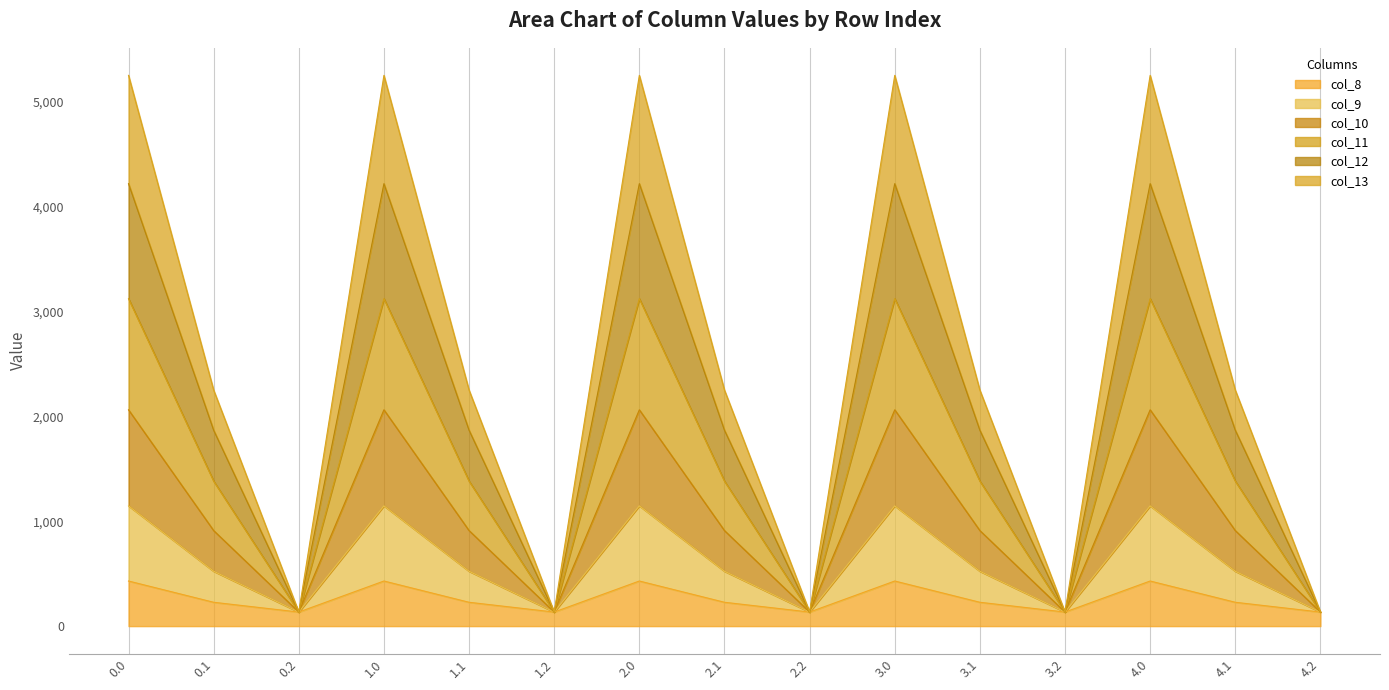

True or false: col_13 and col_9 cross at least once.

False